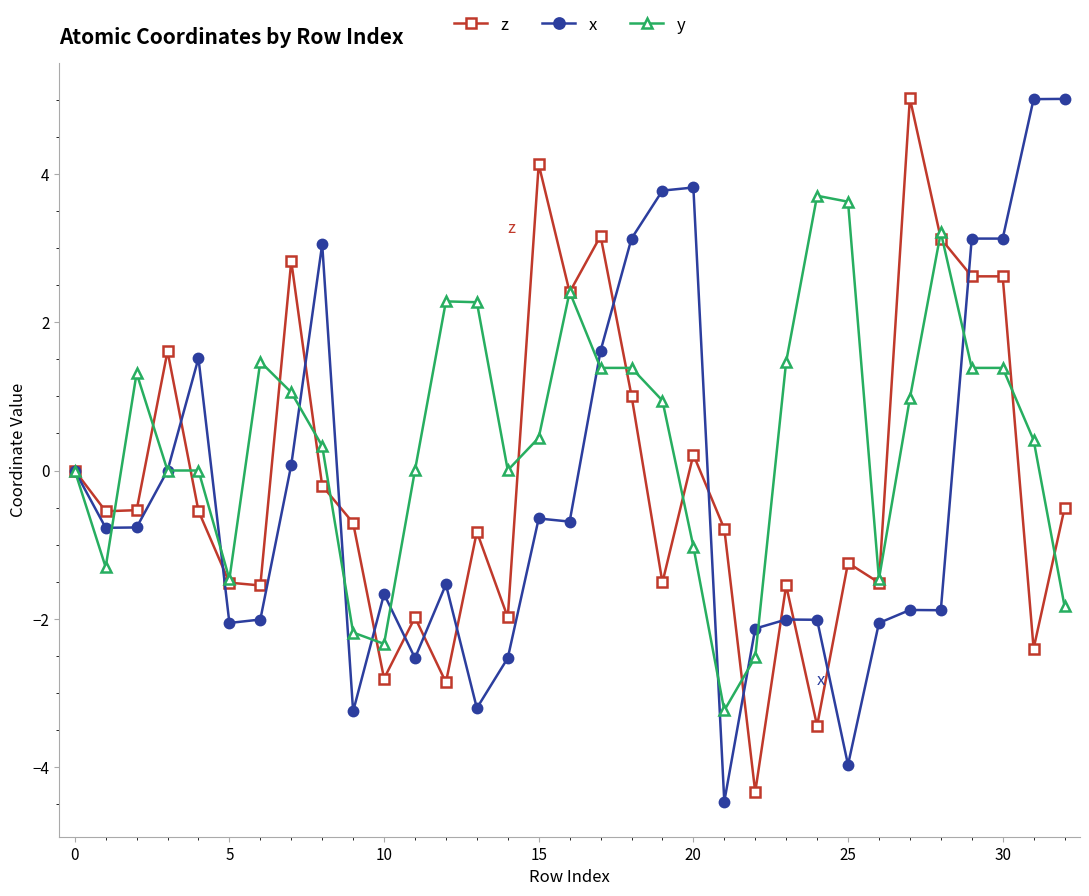

How many categories are shown in the chart?

33